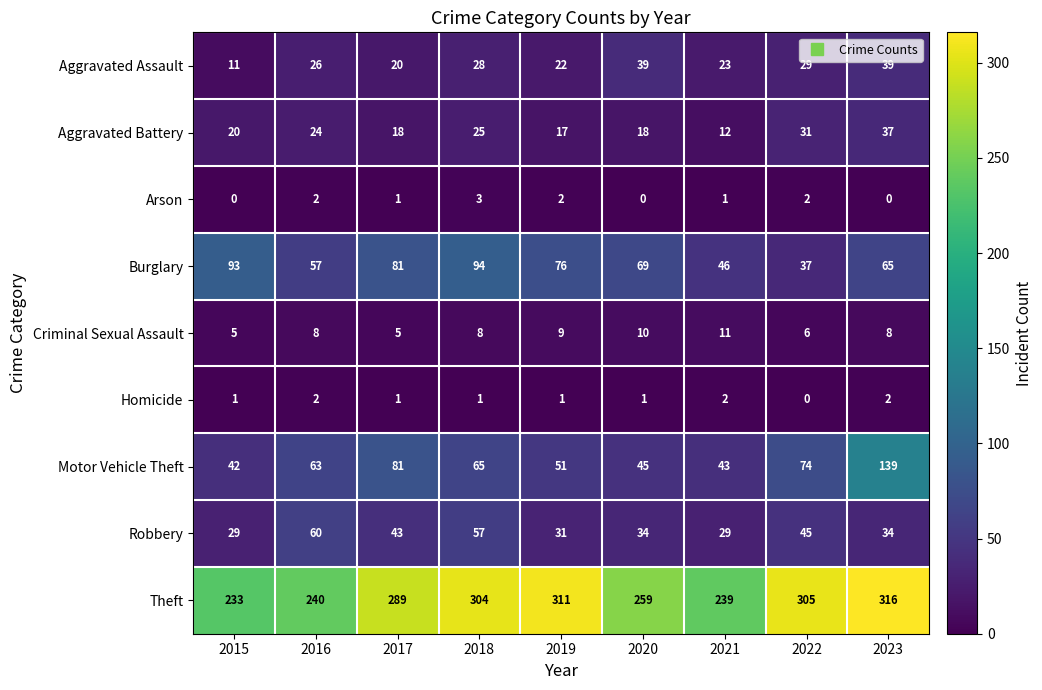

What is the difference between the maximum and minimum values in the Theft series?

83